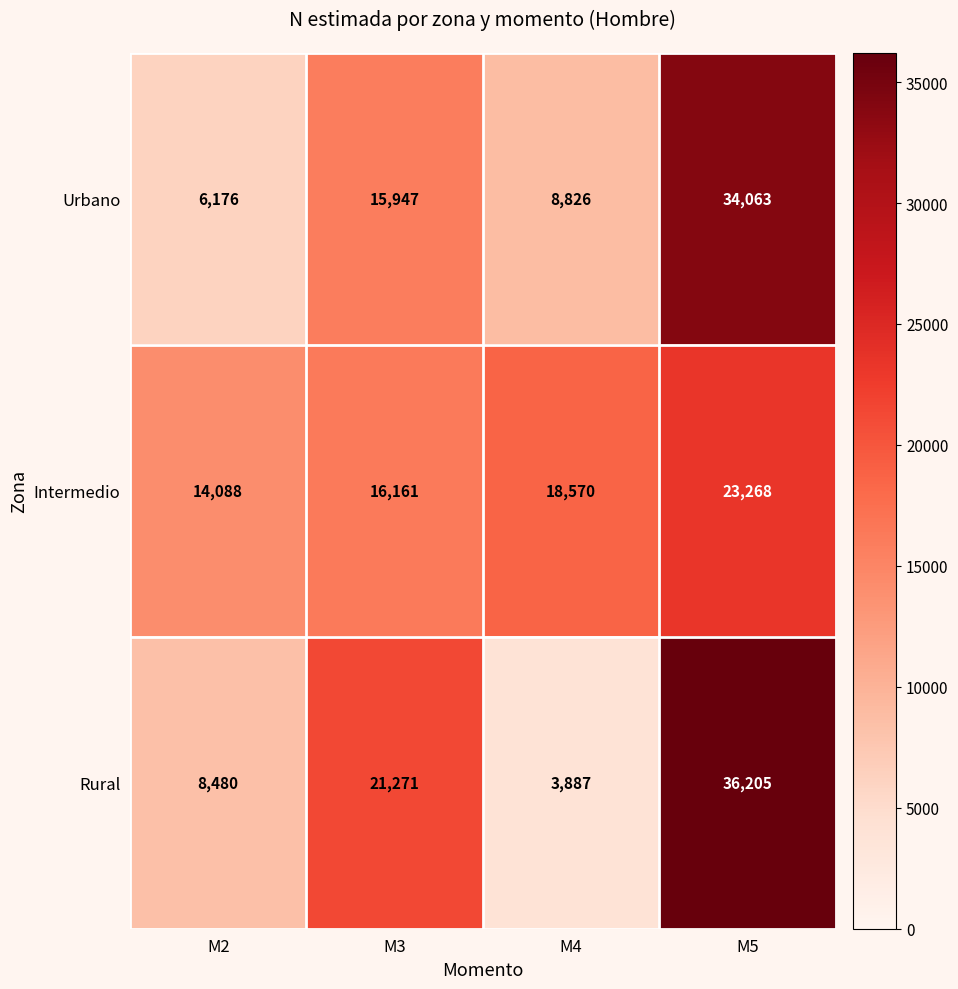

Count the Intermedio values in the range 16161 to 23268.

3